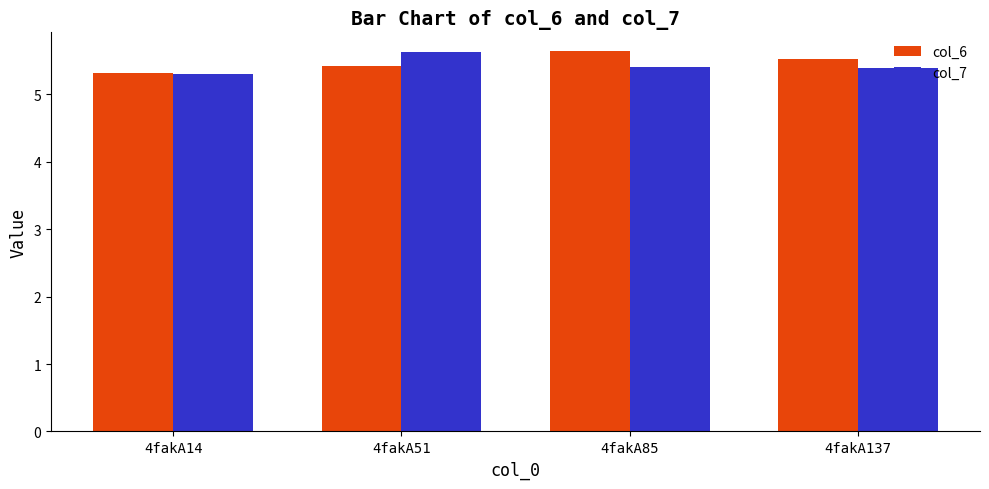

At how many categories does at least one series exceed 5?

4